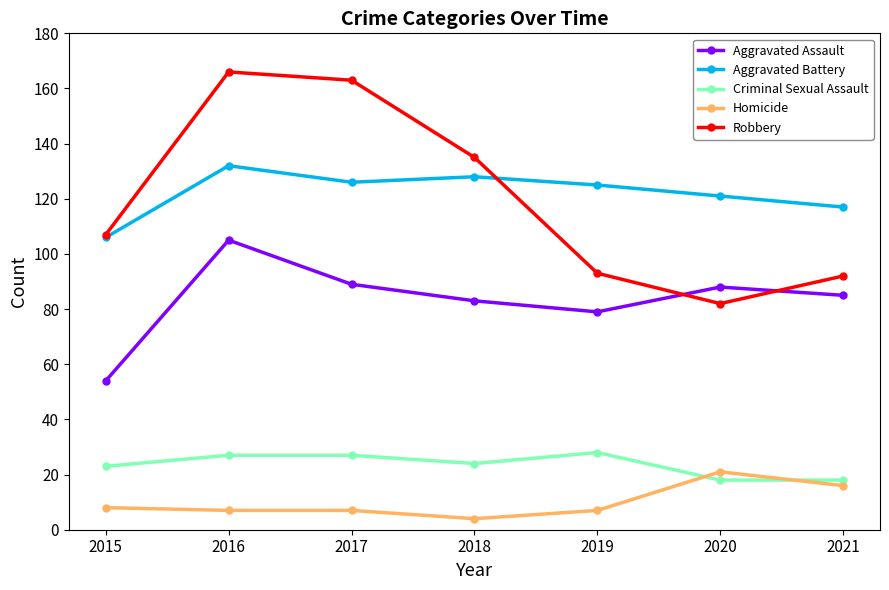

In Robbery, how many points are lower than both neighbors (excluding endpoints)?

1